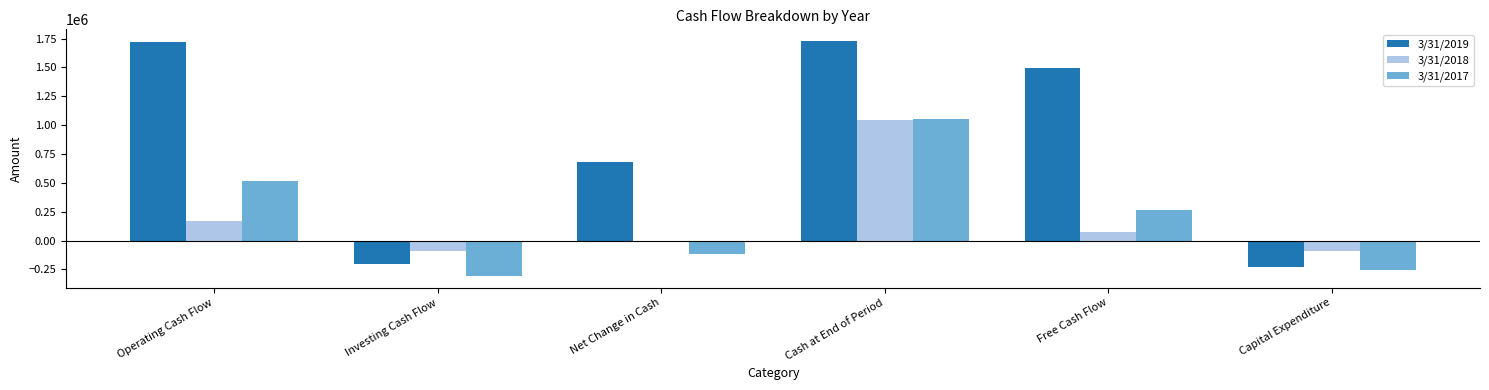

What is the sum of all 3/31/2018 values?

1089801